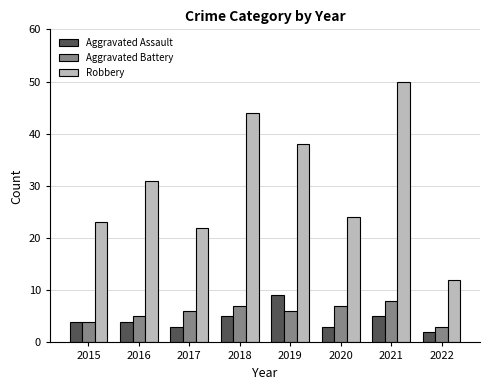

How many series are shown in this chart?

3